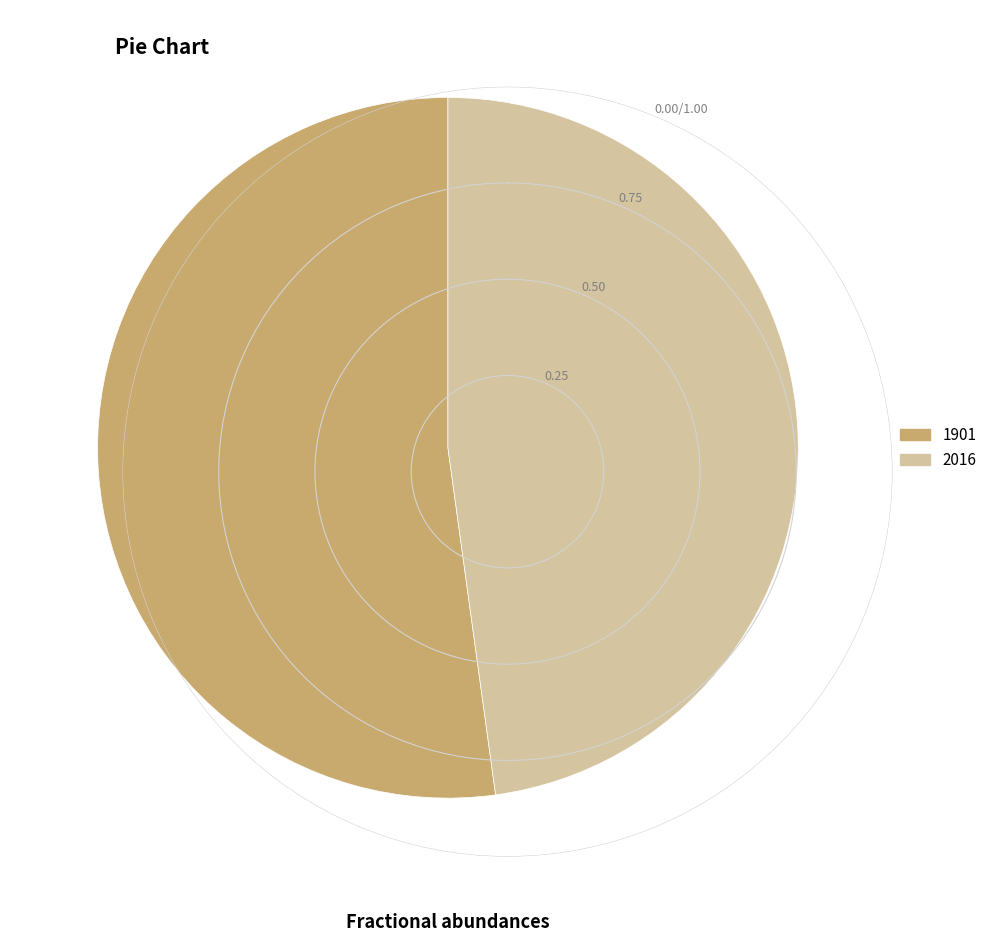

Is it true that 2016 is 48% of the pie?

True